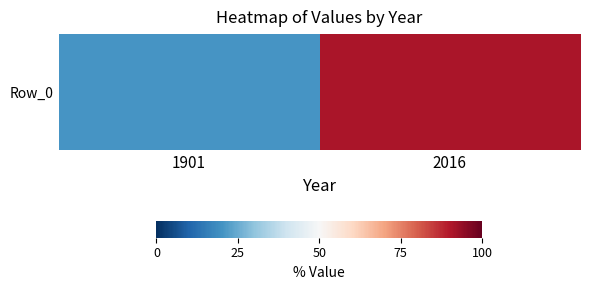

What is the greatest value displayed?

91.0